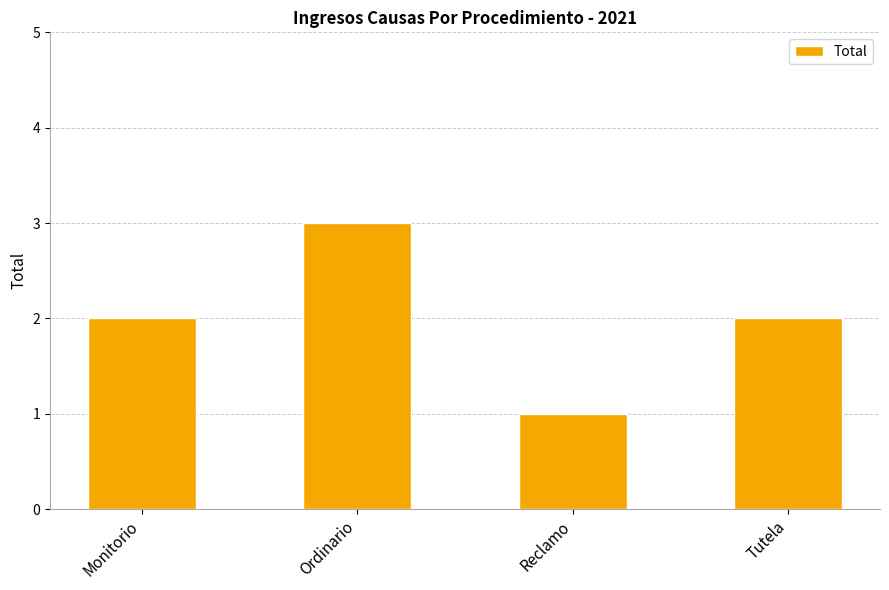

Reading left to right, transcribe all the data shown in this chart.

Monitorio=2	Ordinario=3	Reclamo=1	Tutela=2